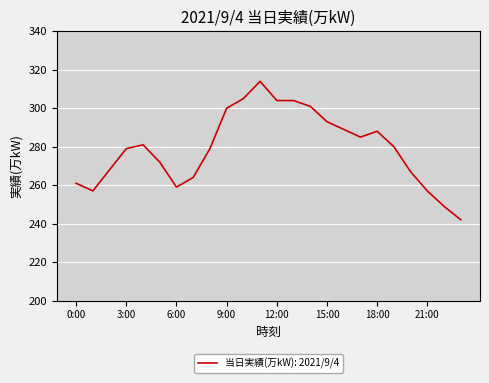

True or false: there are more than 0 points higher than both neighbors.

True